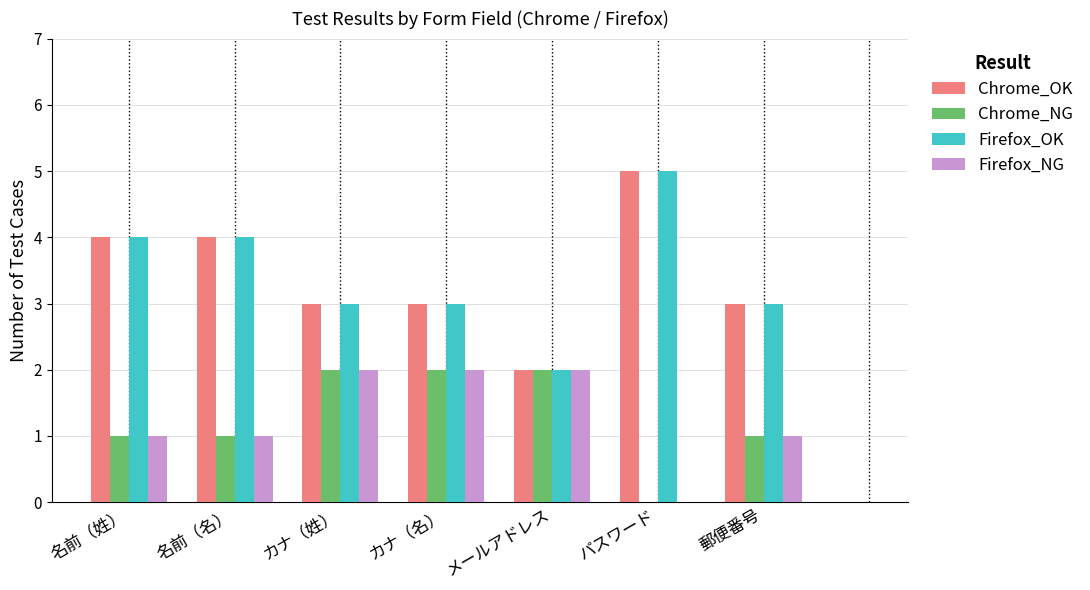

True or false: Chrome_NG has a value of 1 at 郵便番号.

True